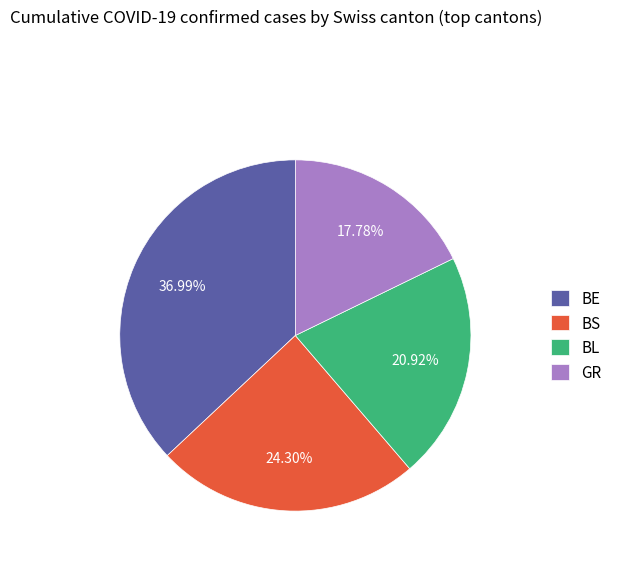

Between GR and BE, which is larger?

BE